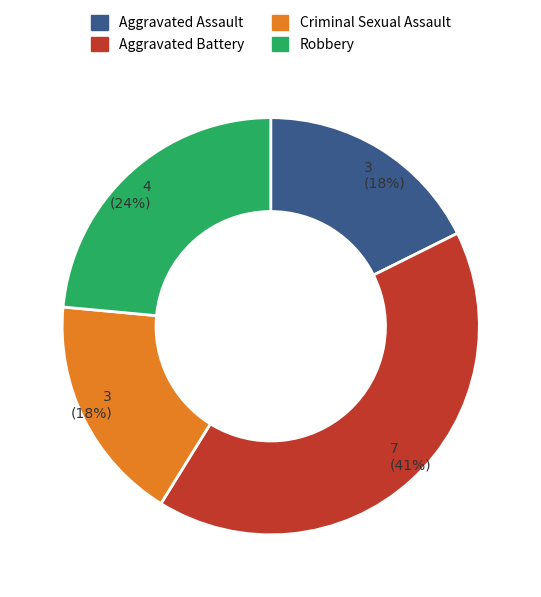

To the nearest percent, what is the average slice percentage?

25%